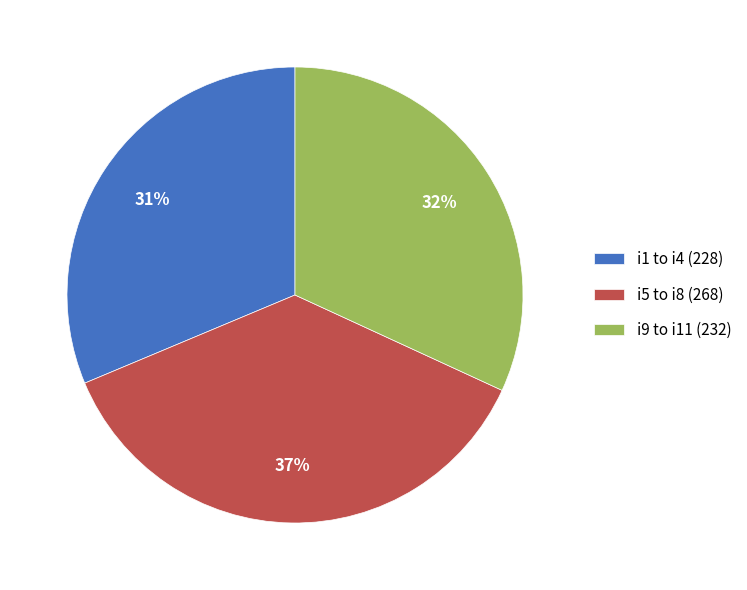

Is there a majority slice in this chart?

No